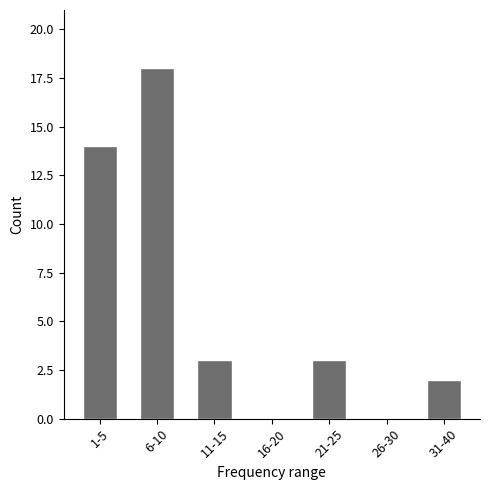

Reading right to left, extract all data points from this chart.

31-40=2	26-30=0	21-25=3	16-20=0	11-15=3	6-10=18	1-5=14